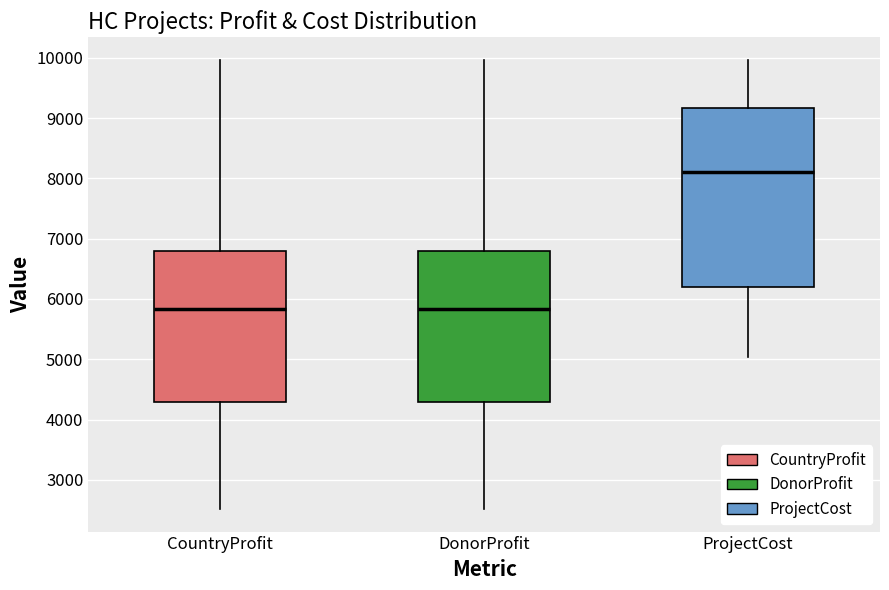

Where does the lower whisker of the box for CountryProfit end on the y-axis? The values are not printed on the chart, so give them approximately, as read against the axis.

2500